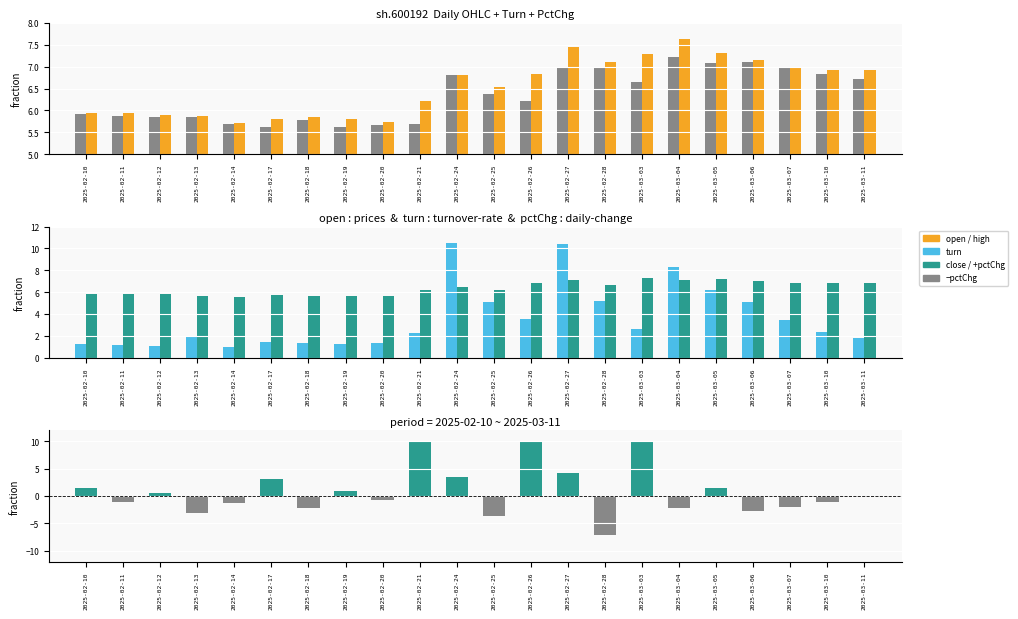

List the labels in order of turn value, smallest first.

2025-02-14, 2025-02-12, 2025-02-11, 2025-02-10, 2025-02-19, 2025-02-20, 2025-02-18, 2025-02-17, 2025-03-11, 2025-02-13, 2025-02-21, 2025-03-10, 2025-03-03, 2025-03-07, 2025-02-26, 2025-03-06, 2025-02-25, 2025-02-28, 2025-03-05, 2025-03-04, 2025-02-27, 2025-02-24